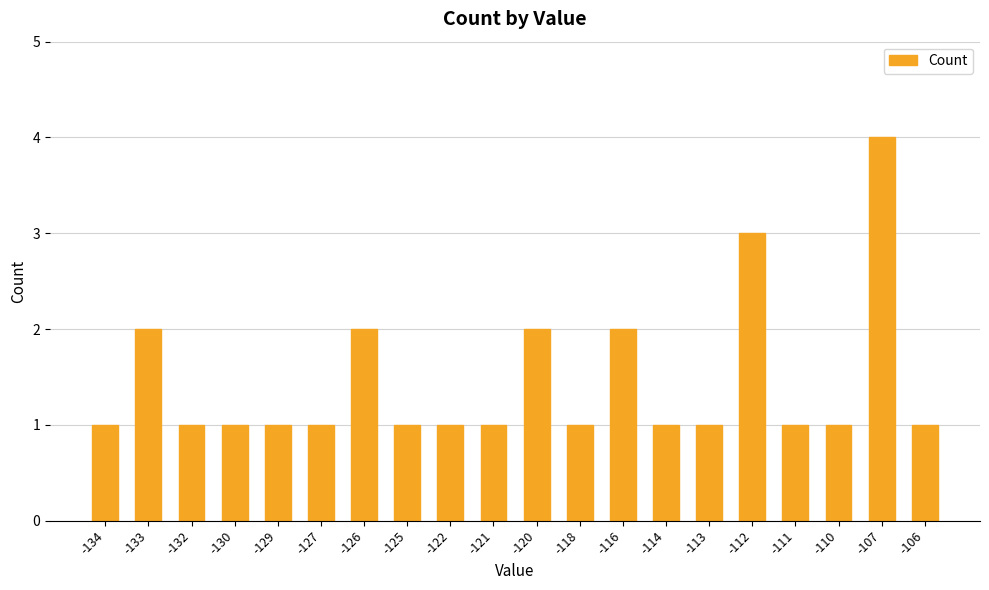

Reading right to left, transcribe all the data shown in this chart.

1	4	1	1	3	1	1	2	1	2	1	1	1	2	1	1	1	1	2	1